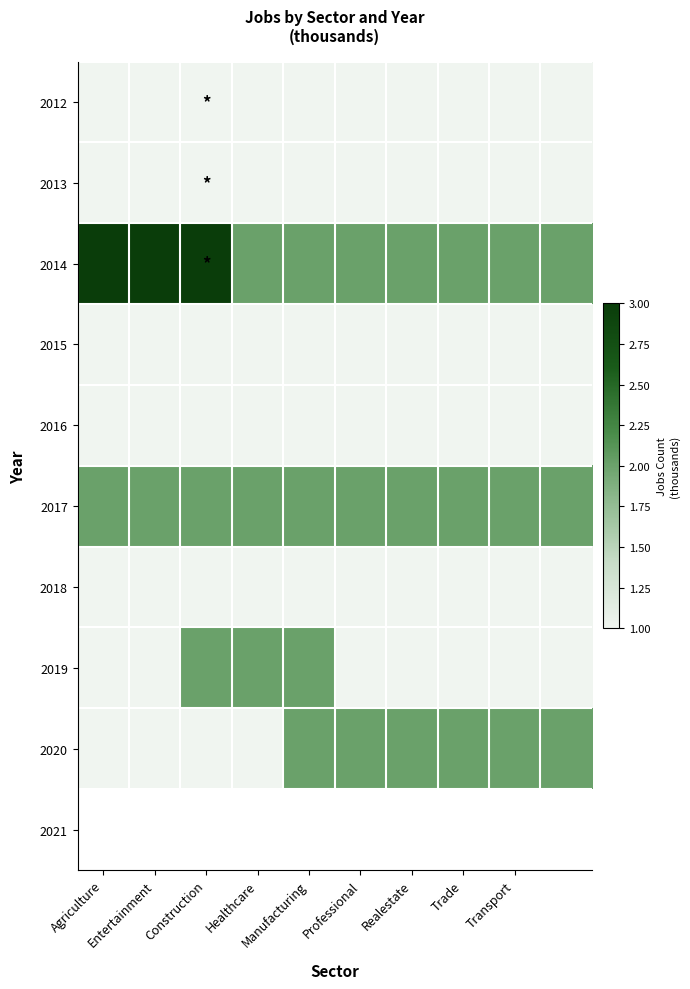

Reading left to right, list all the values displayed in this chart.

2012: 1	1	1	1	1	1	1	1	1	1
2013: 1	1	1	1	1	1	1	1	1	1
2014: 3	3	3	2	2	2	2	2	2	2
2015: 1	1	1	1	1	1	1	1	1	1
2016: 1	1	1	1	1	1	1	1	1	1
2017: 2	2	2	2	2	2	2	2	2	2
2018: 1	1	1	1	1	1	1	1	1	1
2019: 1	1	2	2	2	1	1	1	1	1
2020: 1	1	1	1	2	2	2	2	2	2